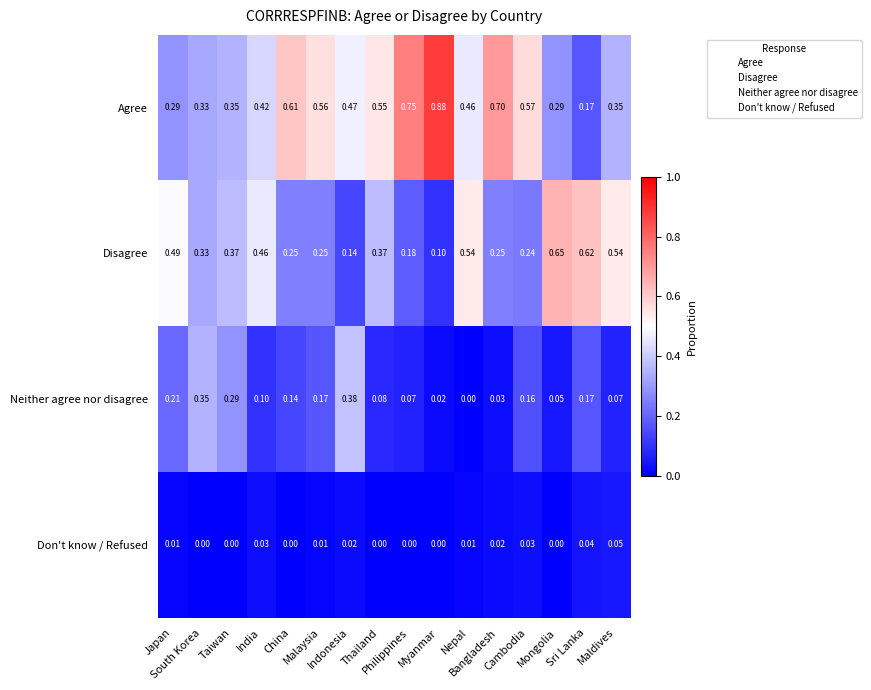

Rank the series at Bangladesh from lowest to highest value.

Don't know / Refused, Neither agree nor disagree, Disagree, Agree